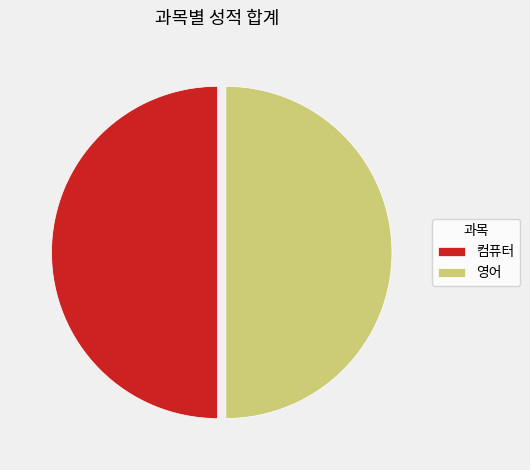

Approximately how many times larger is the value at 영어 compared to 컴퓨터?

1.0